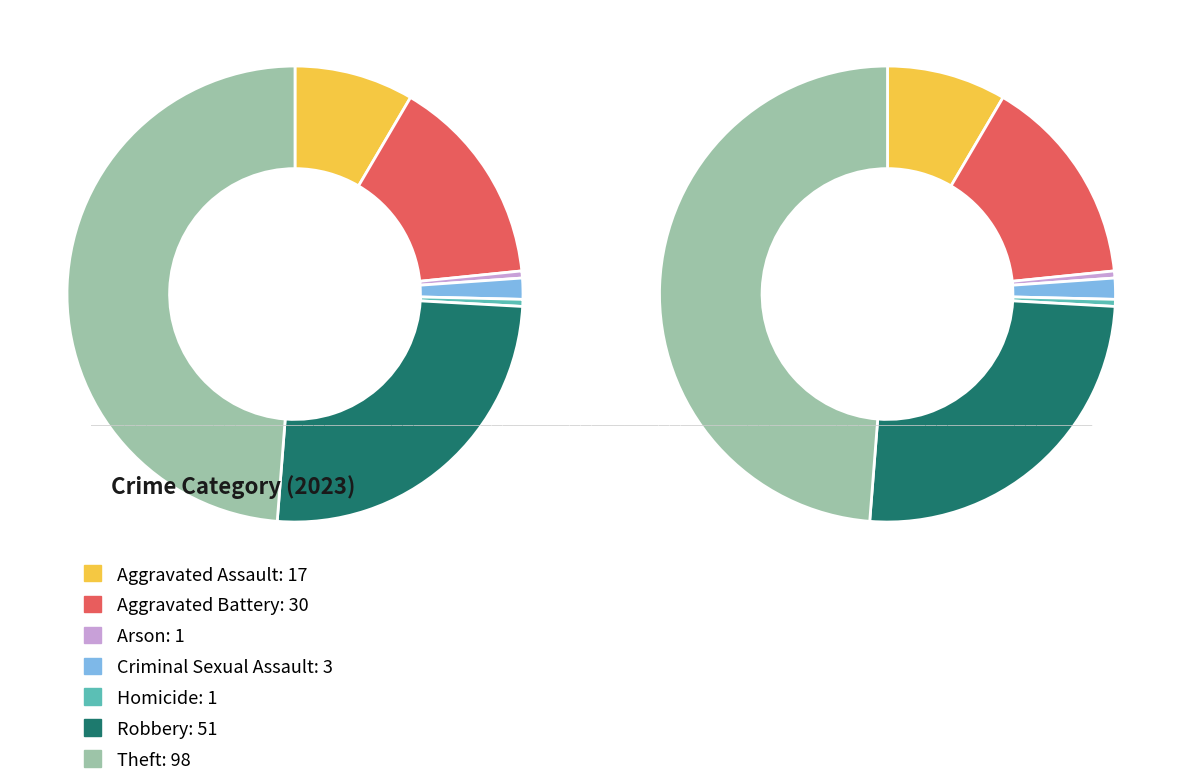

Count the number of slices in the pie.

7